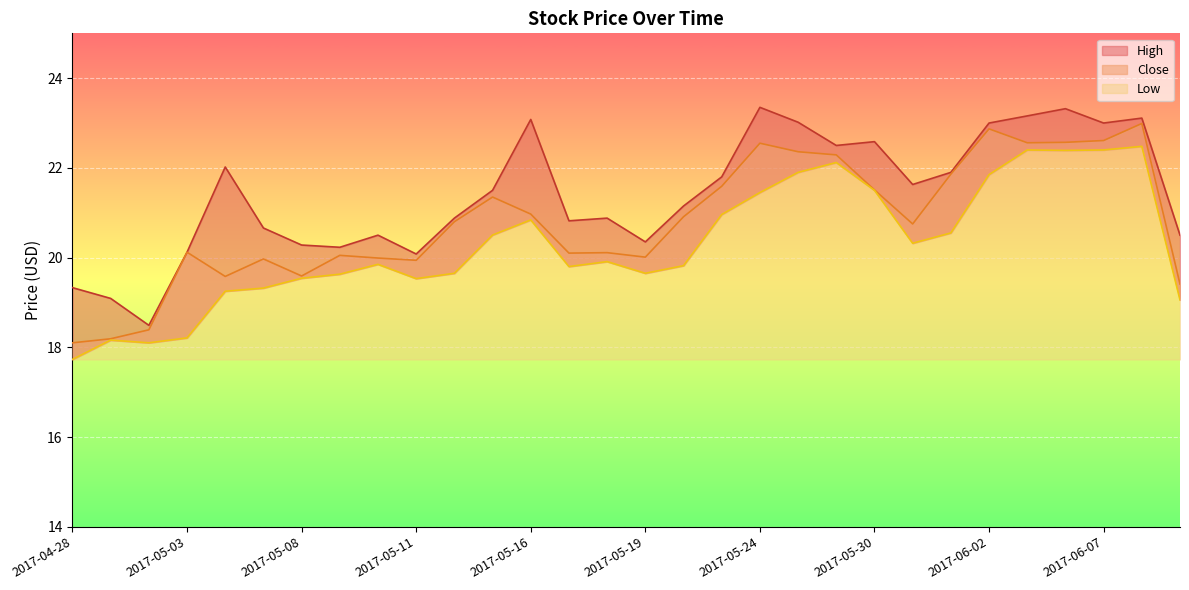

Count the number of data series in this chart.

3